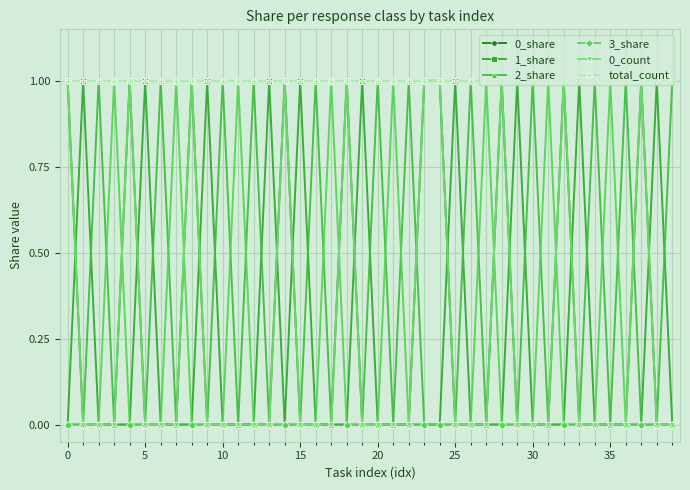

Is this an area chart (filled region under the line)?

No